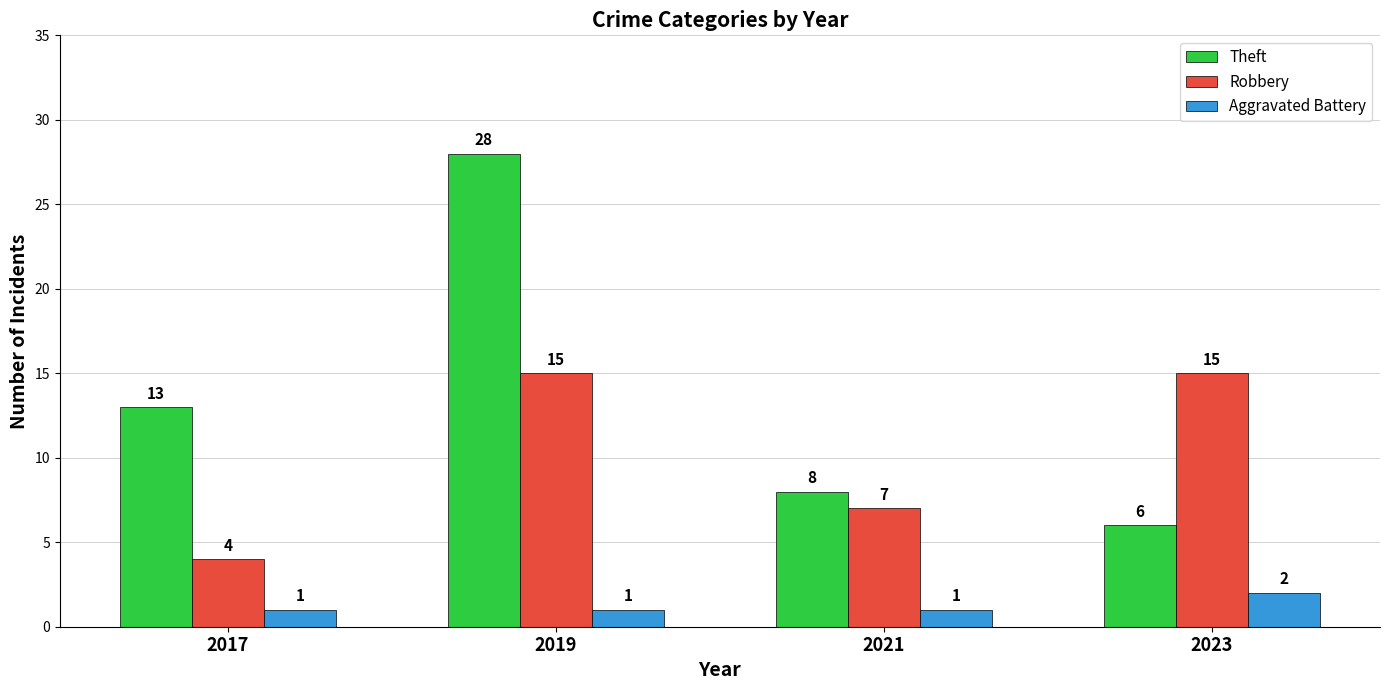

List the series in order of their peak value, highest first.

Theft, Robbery, Aggravated Battery